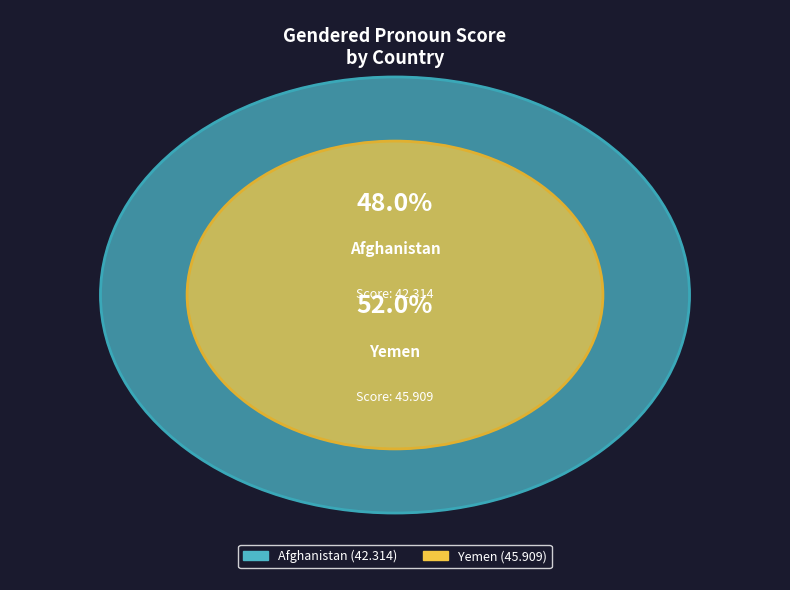

Rank the categories by value from lowest to highest.

Afghanistan, Yemen